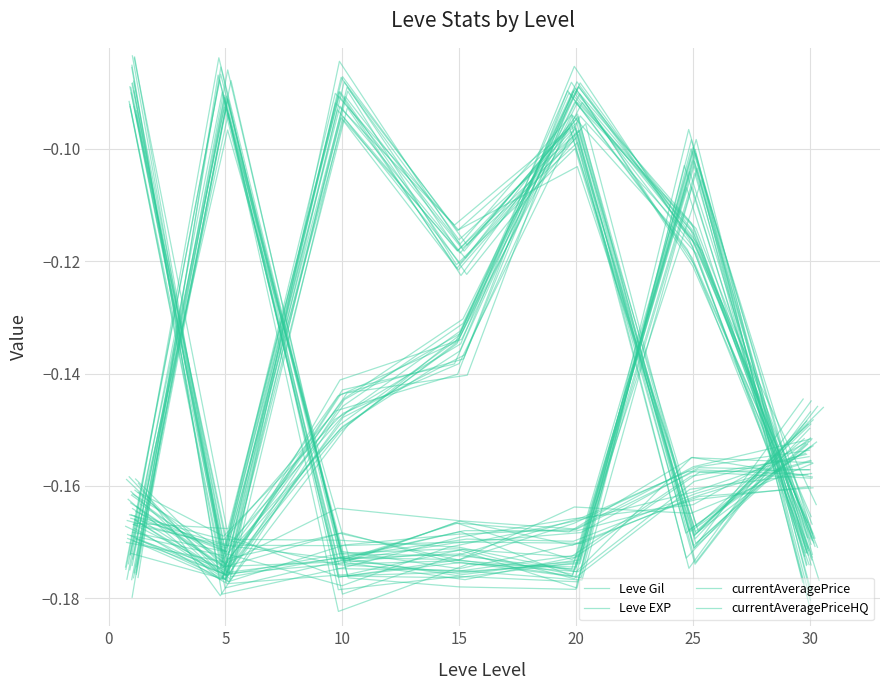

Which series ends up on top after the final intersection of currentAveragePriceHQ and Leve EXP?

Leve EXP